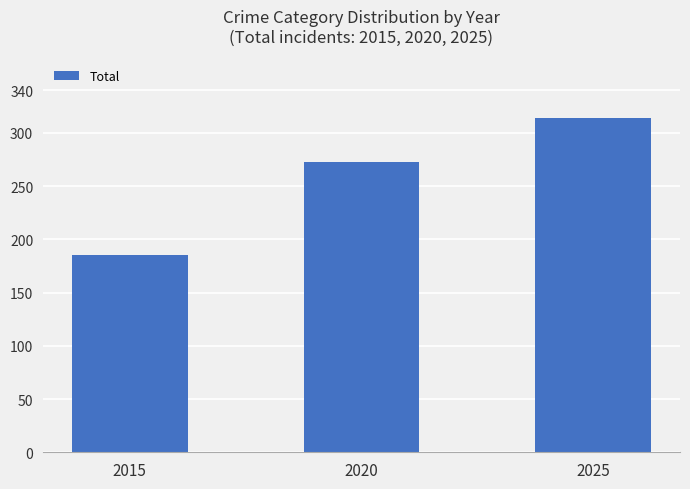

What is the value of the 3rd bar from the left?

314